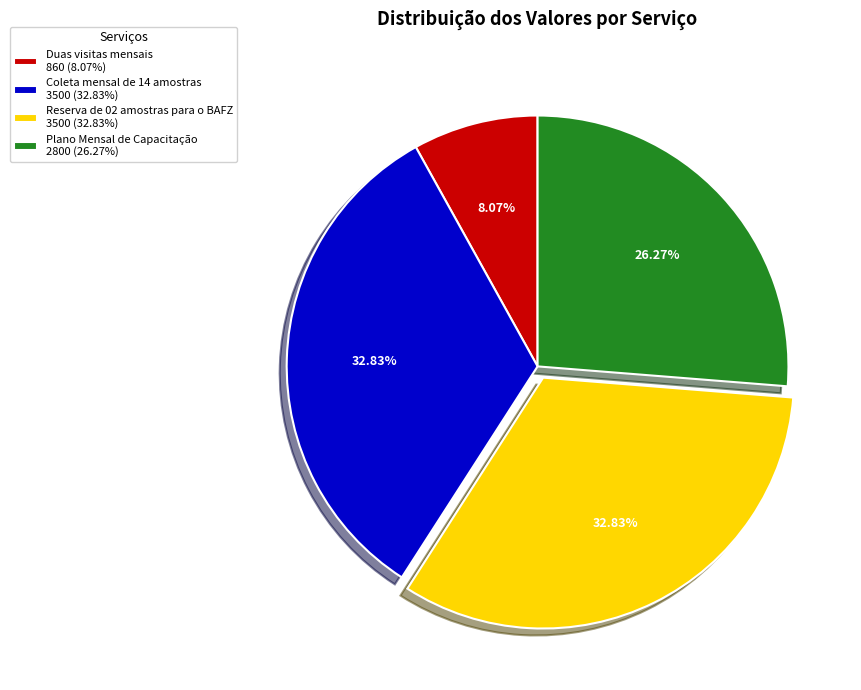

True or false: Coleta mensal de 14 amostras accounts for 33% of the total.

True